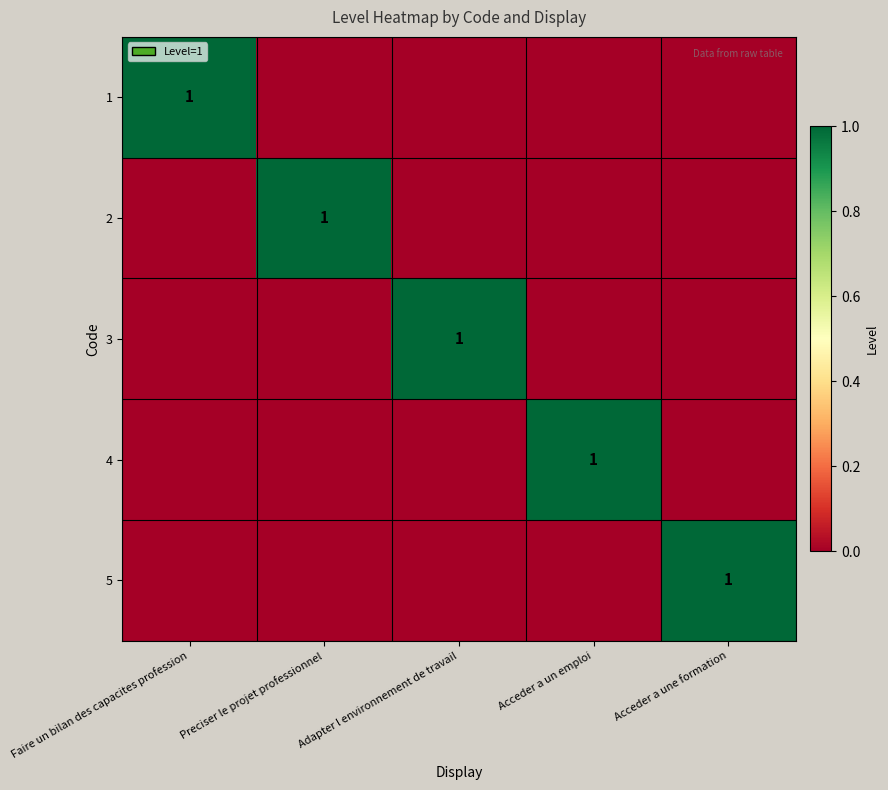

At how many categories does at least one series exceed 0?

5